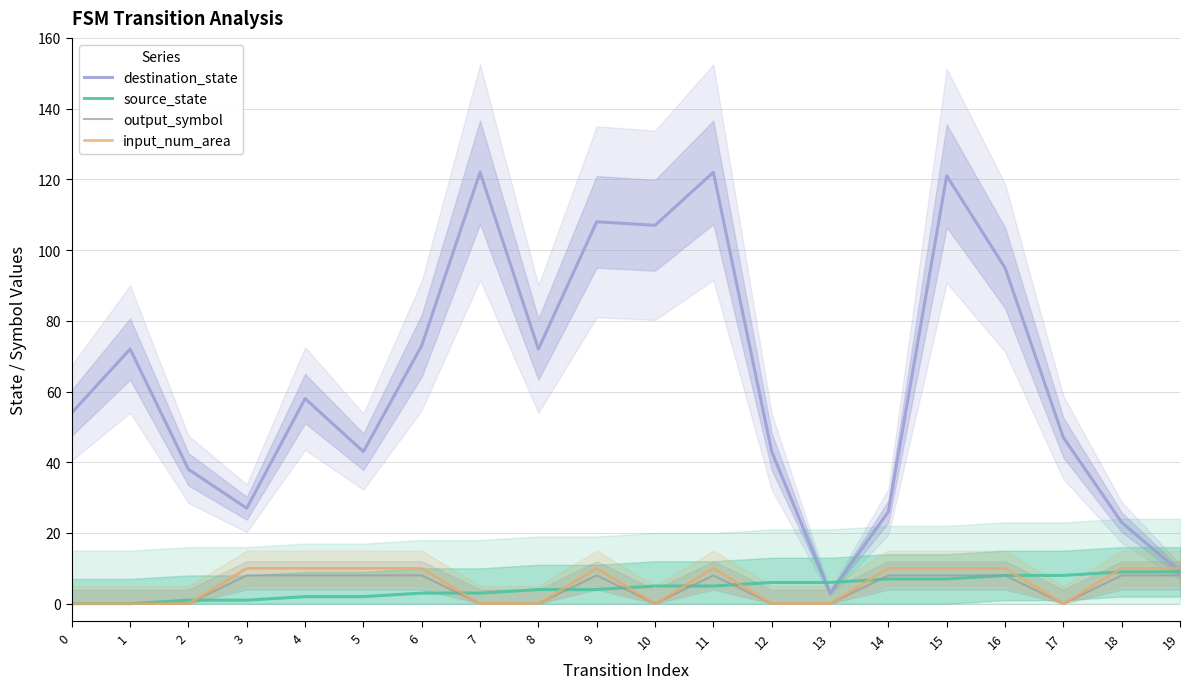

Which label corresponds to the largest value in the chart?

7